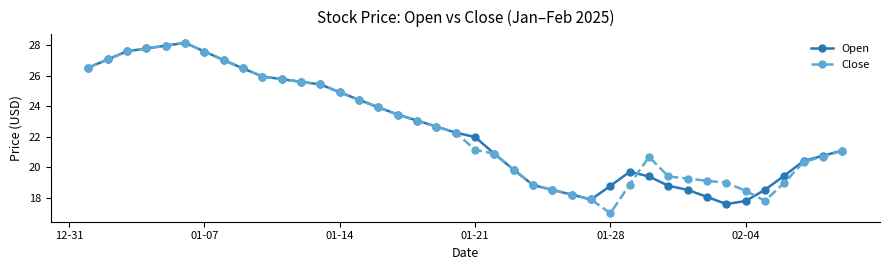

Count the number of data series in this chart.

2